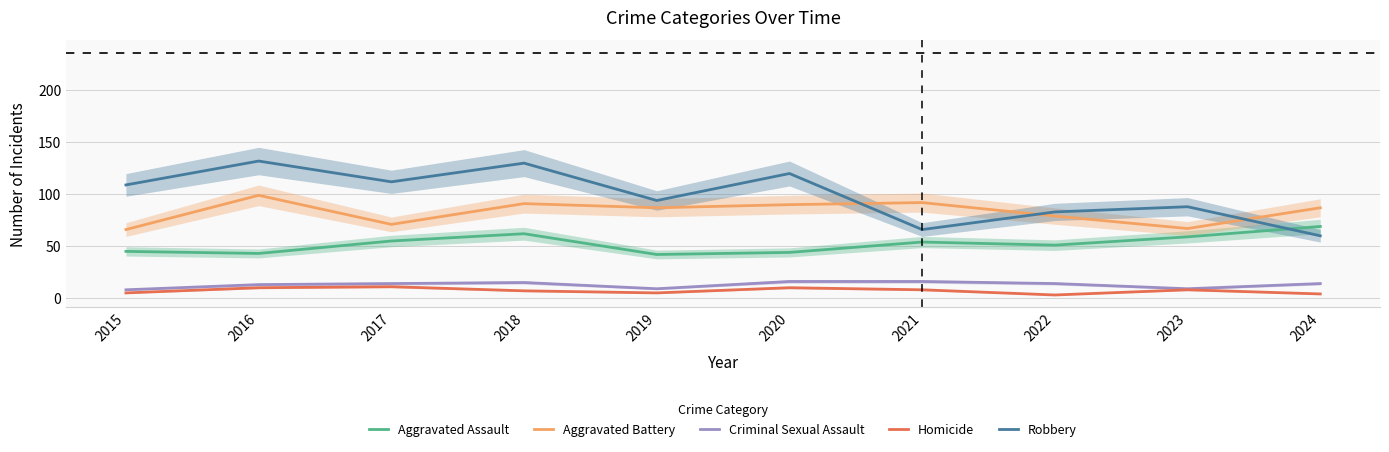

Reading right to left, transcribe all the data shown in this chart.

Aggravated Assault: 69	59	51	54	44	42	62	55	43	45
Aggravated Battery: 87	67	79	92	90	87	91	71	99	66
Criminal Sexual Assault: 14	9	14	16	16	9	15	14	13	8
Homicide: 4	8	3	8	10	5	7	11	10	5
Robbery: 60	88	83	66	120	94	130	112	132	109